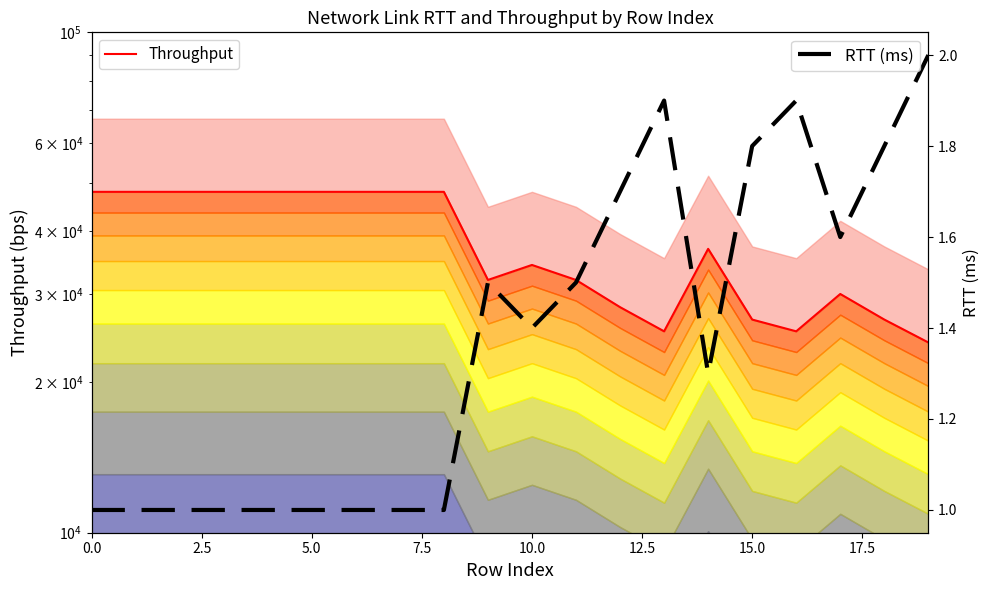

What is the spread (max minus min) of values at 9?

31998.5